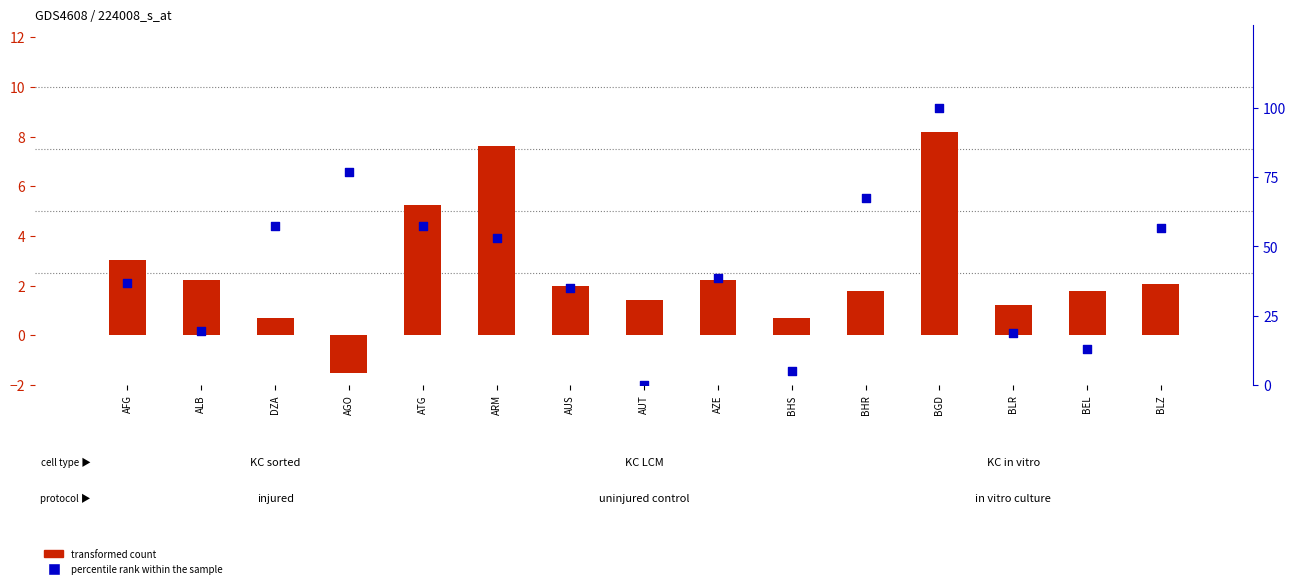

Which series has the widest spread of Y values?

percentile rank within the sample